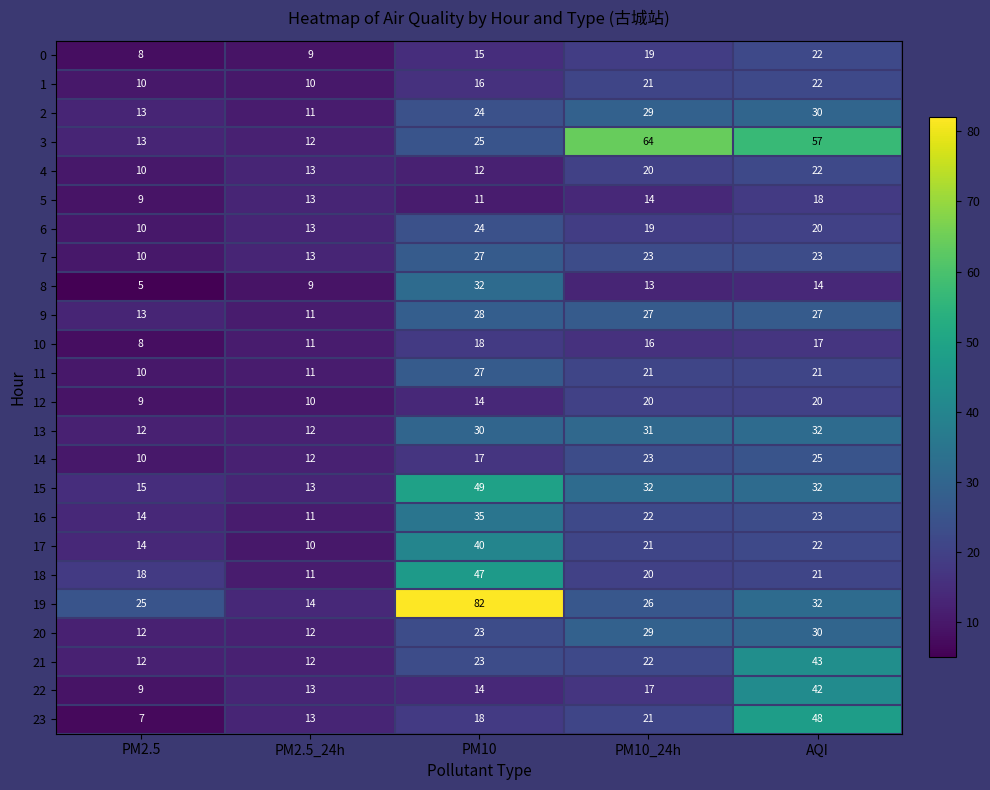

At how many categories does at least one series exceed 29?

3